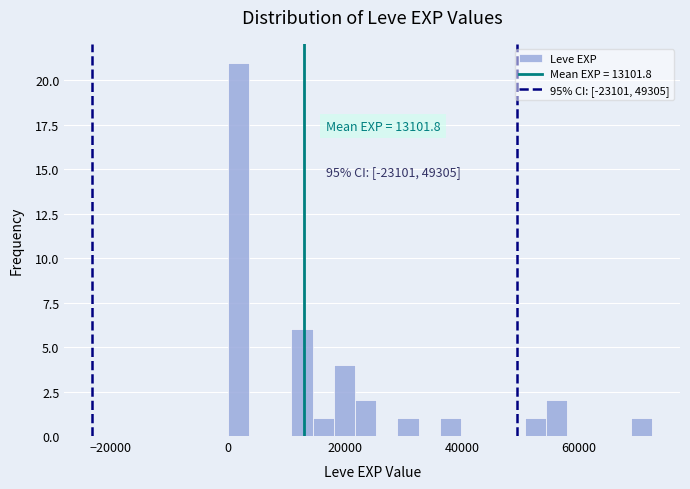

Around what value on the x-axis is the tallest bar? Give the approximate position of its centre, as read against the axis.

2000